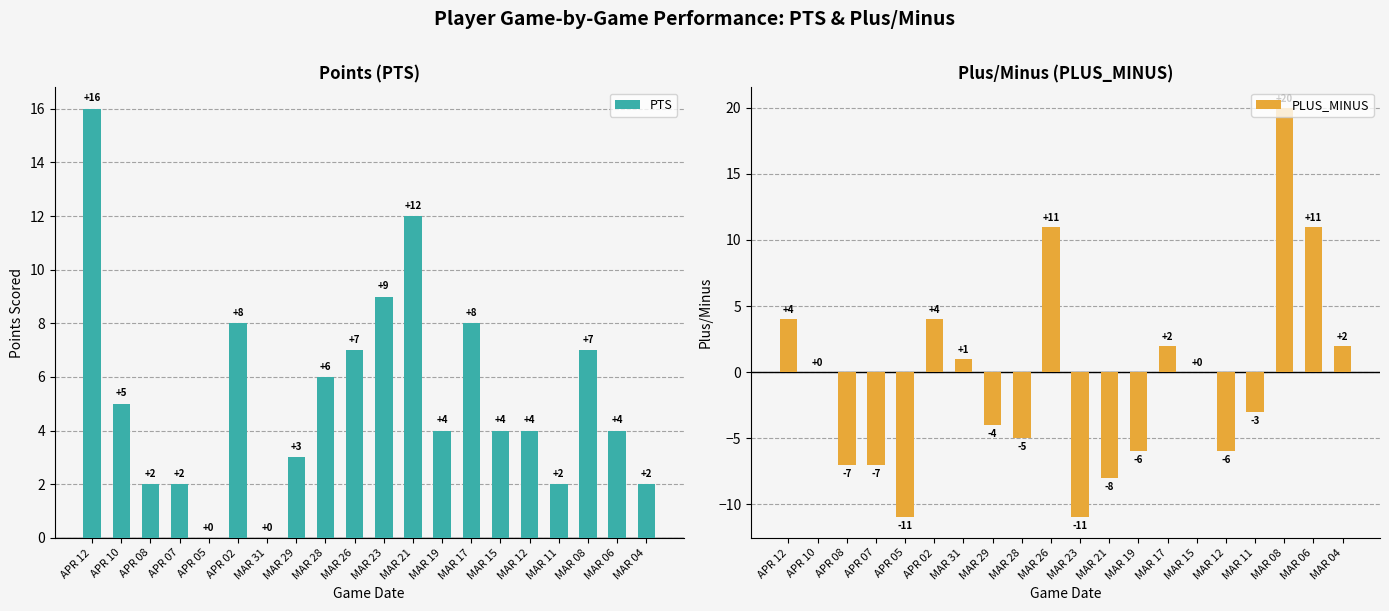

Which series changed the most between APR 08 and APR 07?

PTS